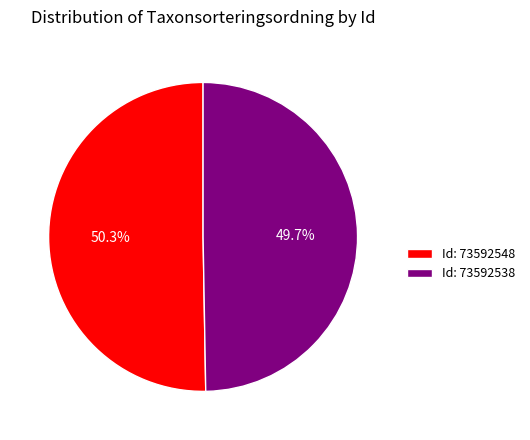

Is Id: 73592538 the majority of the pie?

No